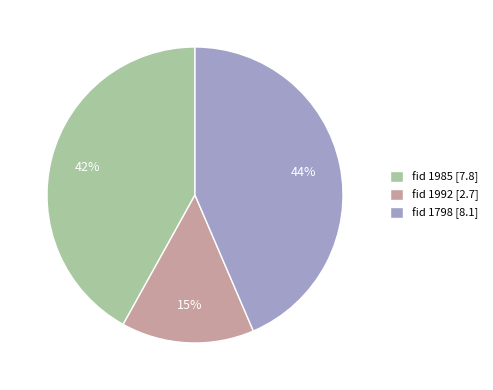

Is there a majority slice in this chart?

No